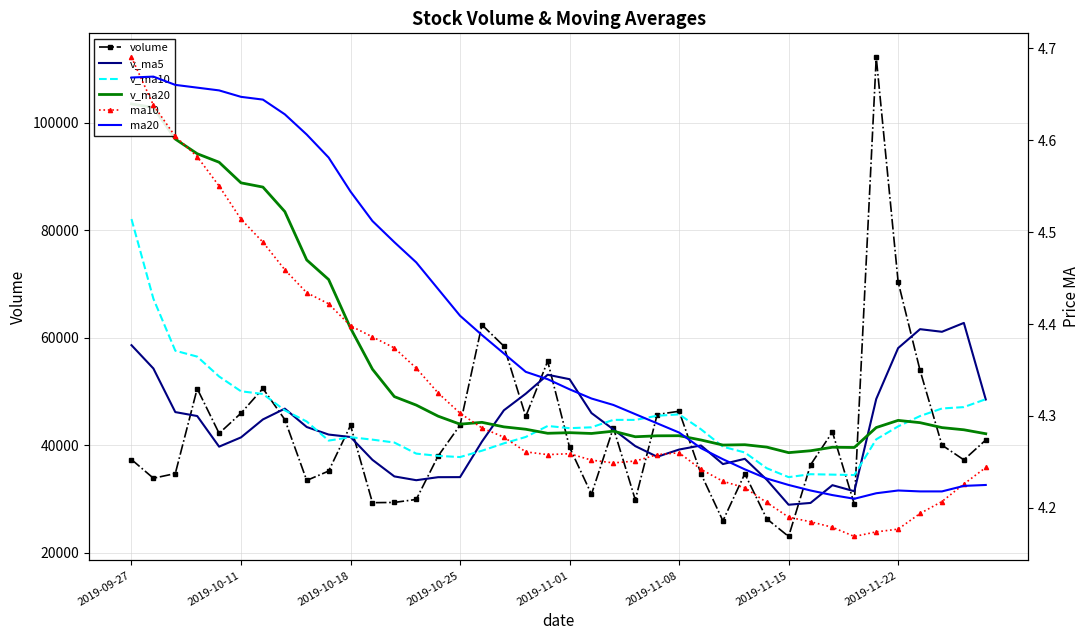

Is it true that v_ma20 equals 62095.6 at 36?

False